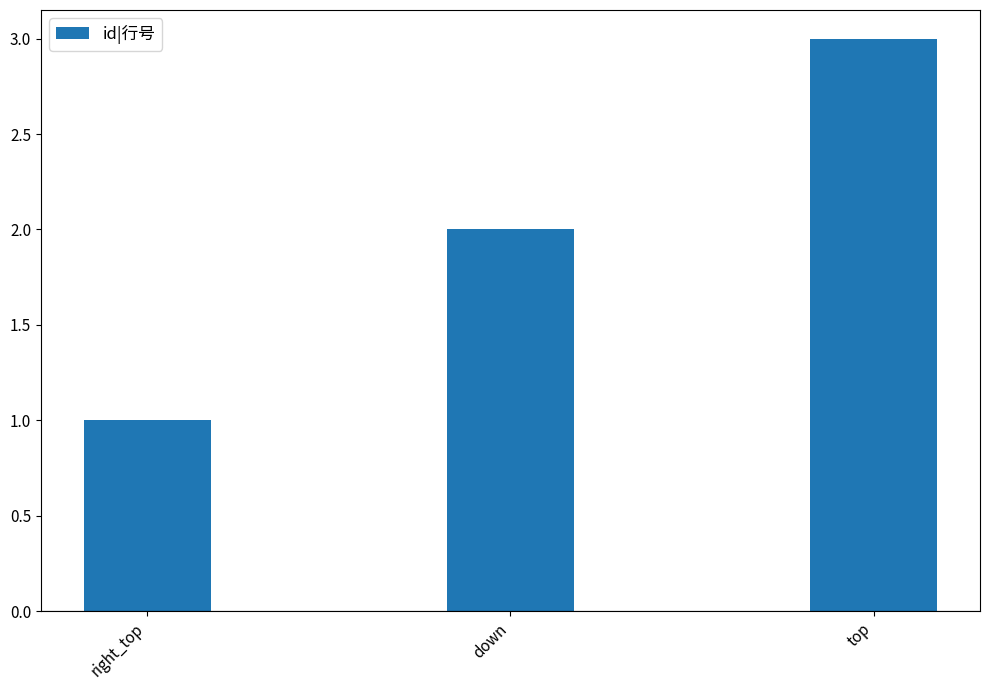

What is the change in value from down to top?

+1